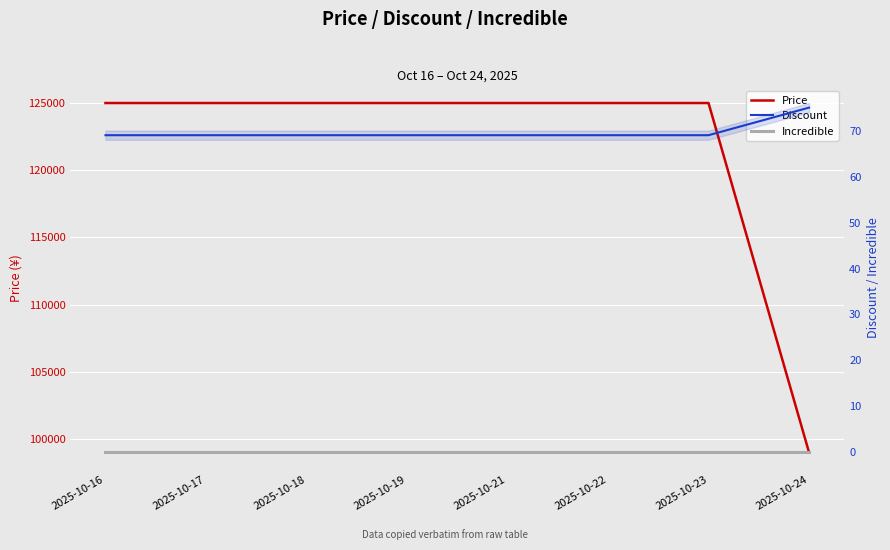

Reading right to left, list all the values displayed in this chart.

Price: 99000	125000	125000	125000	125000	125000	125000	125000
Discount: 75	69	69	69	69	69	69	69
Incredible: 0	0	0	0	0	0	0	0